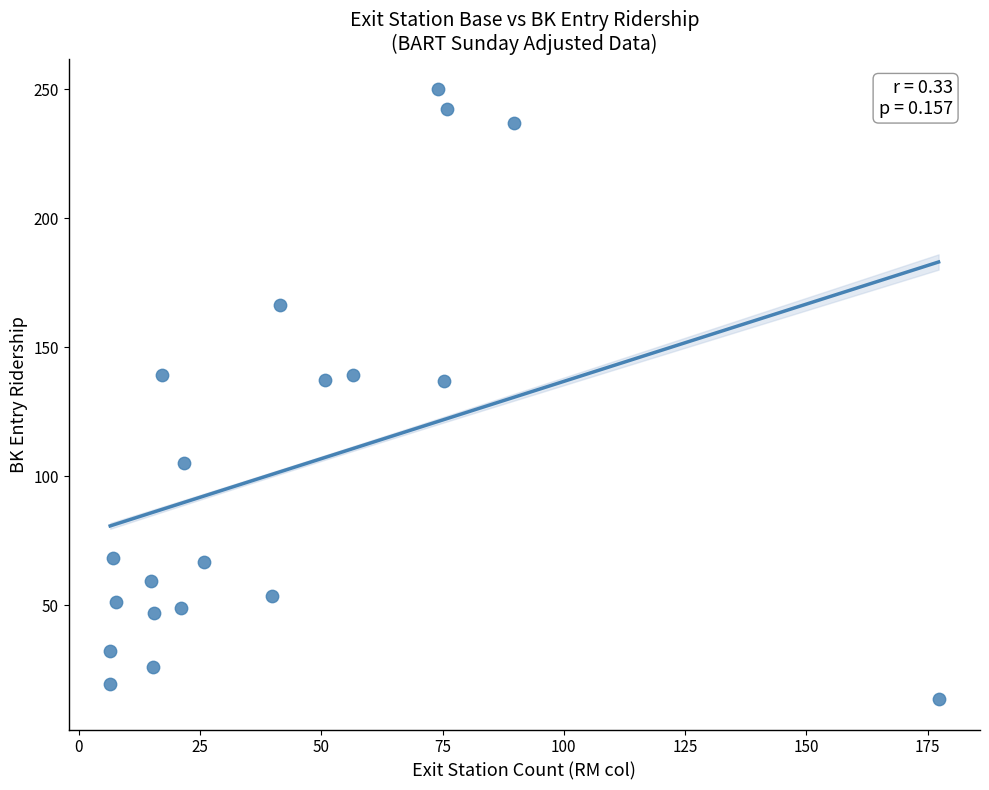

What is the range of X values (max minus min)?

170.8